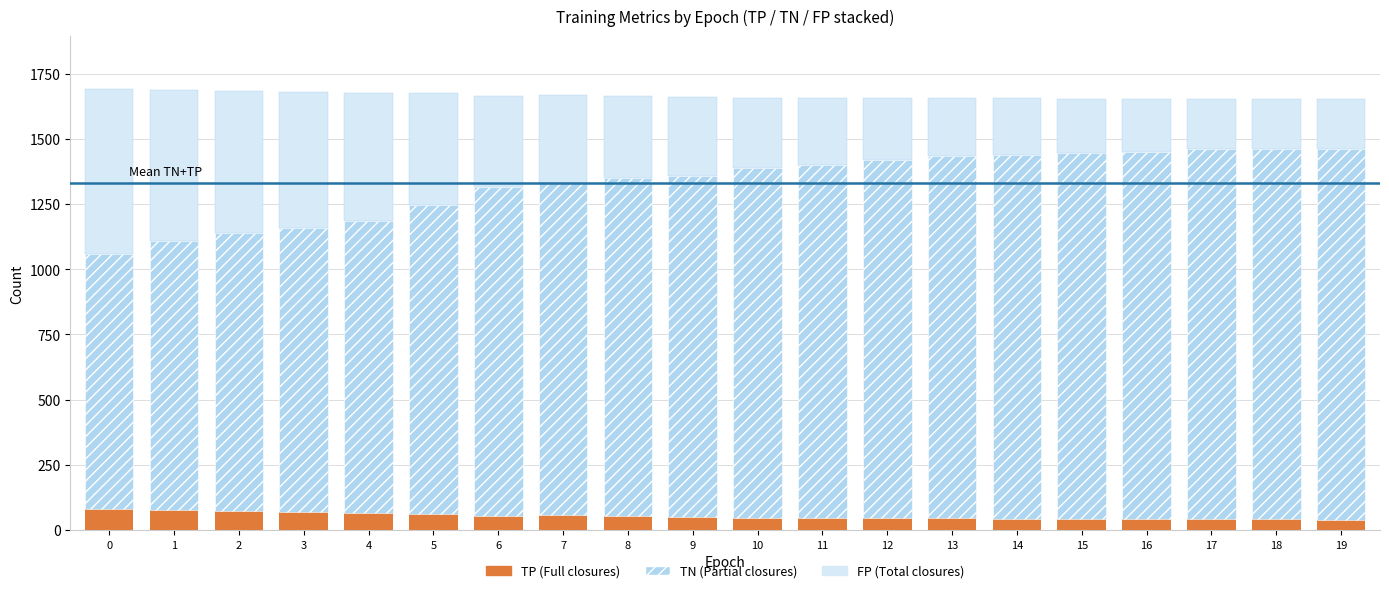

What is the total value across all series at 7?

1668